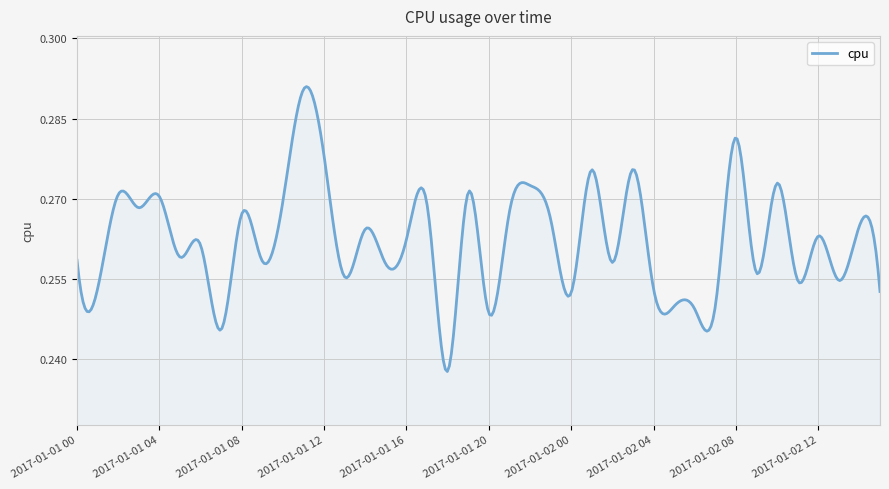

What is the minimum value shown in the chart?

0.2